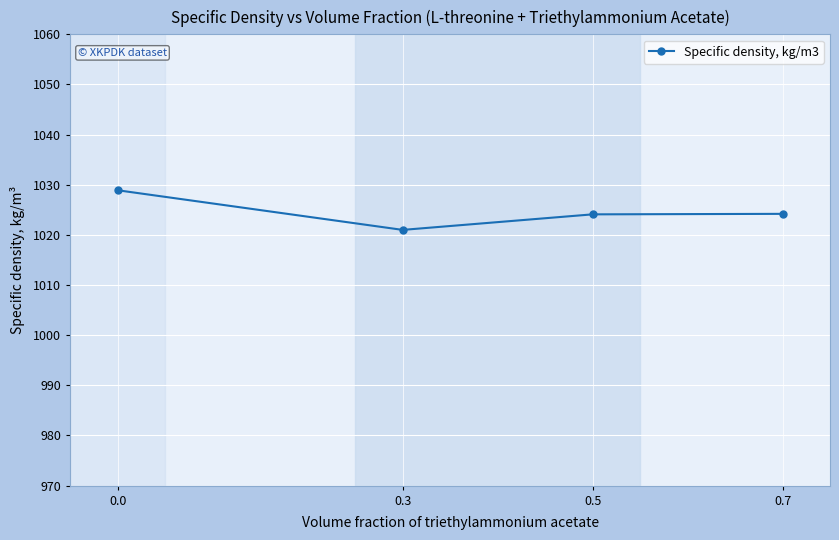

What is the ratio of the value at 0.0 to the value at 0.7?

1.0